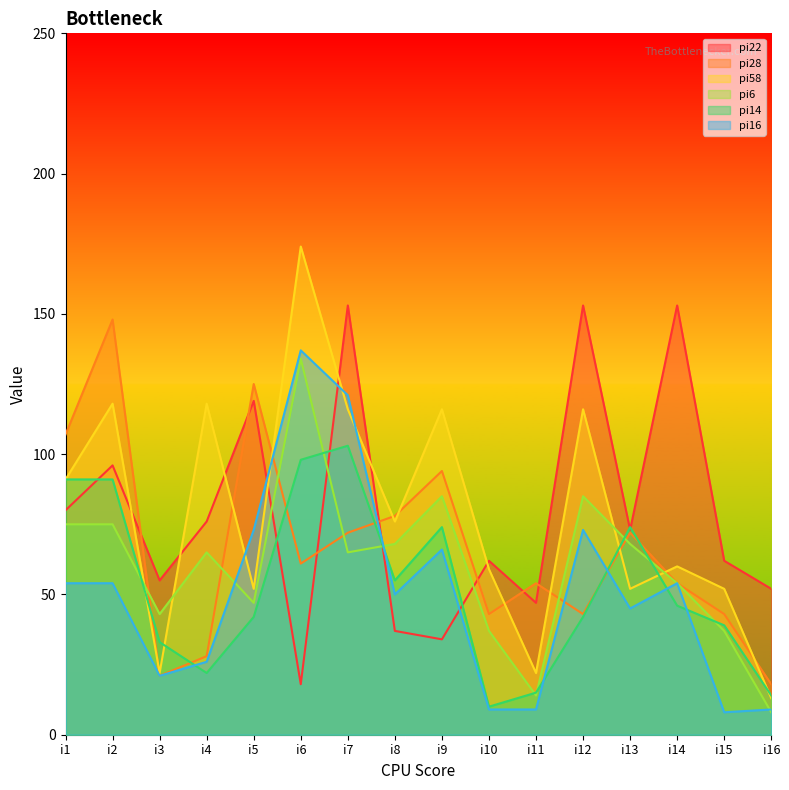

Rank the series at i15 from lowest to highest value.

pi16, pi6, pi14, pi28, pi58, pi22